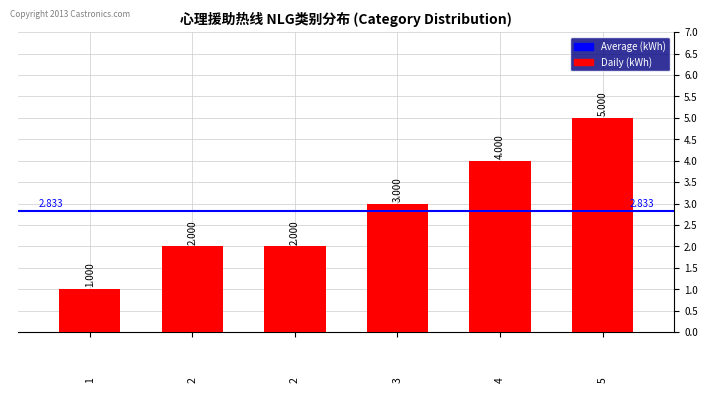

What is the value of the 6th bar from the left?

5